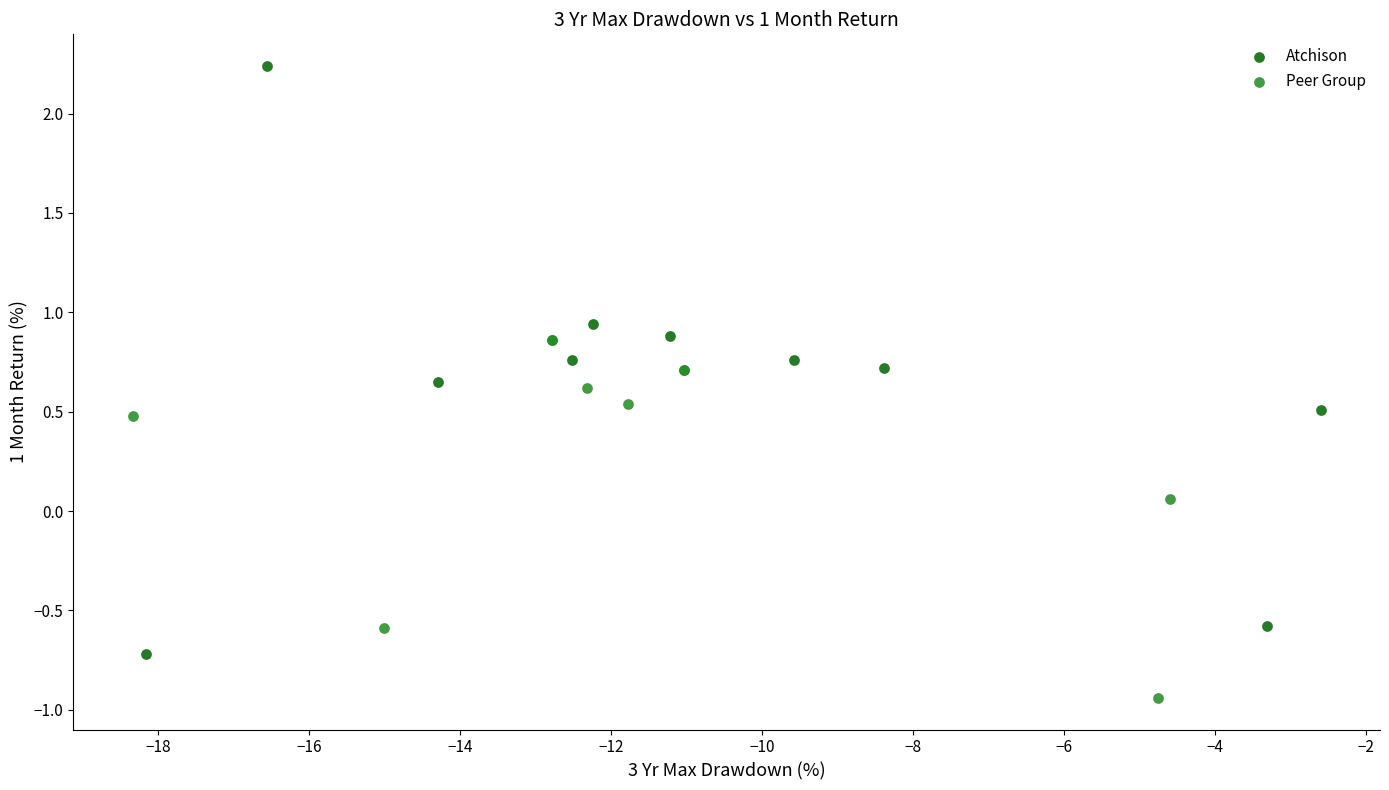

Which series reaches the maximum Y coordinate?

Atchison